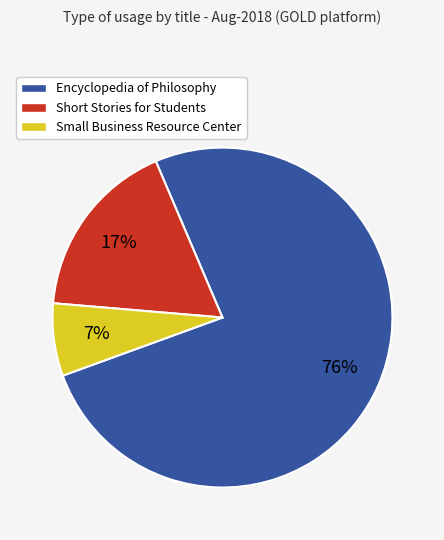

Is it true that Encyclopedia of Philosophy is 76% of the pie?

True